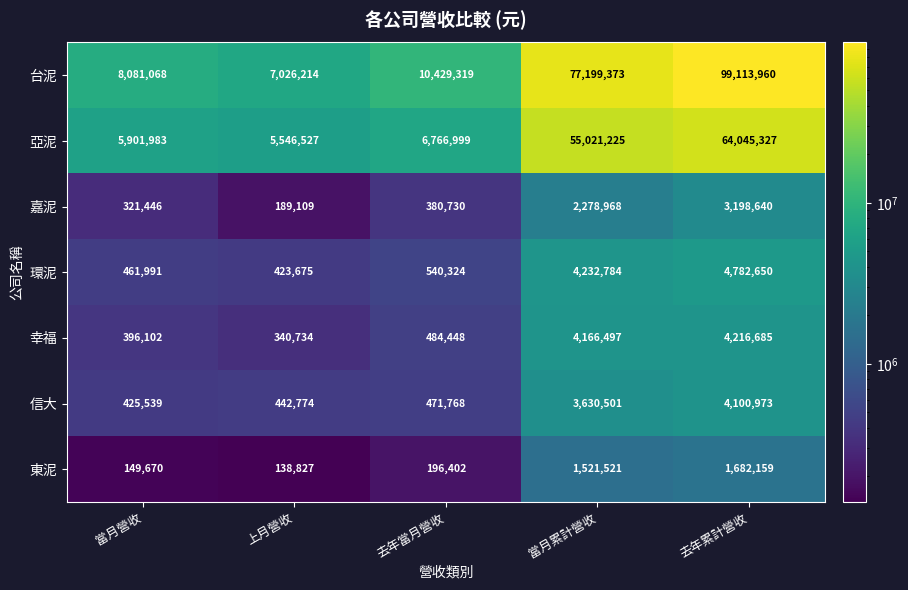

What is the sum of all 幸福 values?

9604466